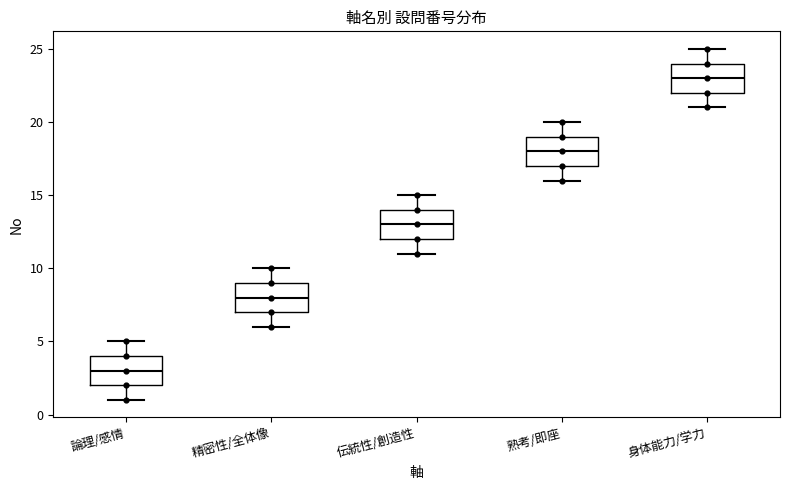

Where does the median line of the box for 伝統性/創造性 sit on the y-axis? The values are not printed on the chart, so give them approximately, as read against the axis.

13